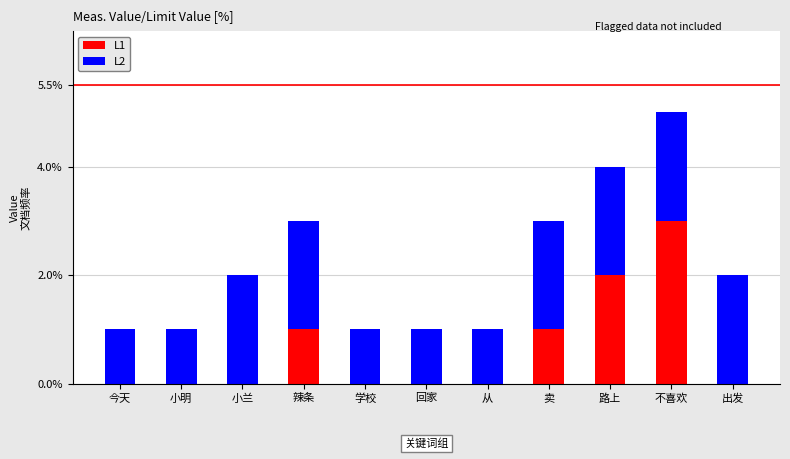

At which category is the sum across all series the highest?

不喜欢